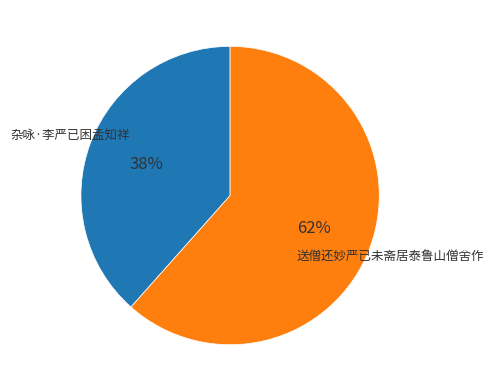

The 送僧还妙严已未斋居泰鲁山僧舍作 slice represents 74% of the pie. True or false?

False